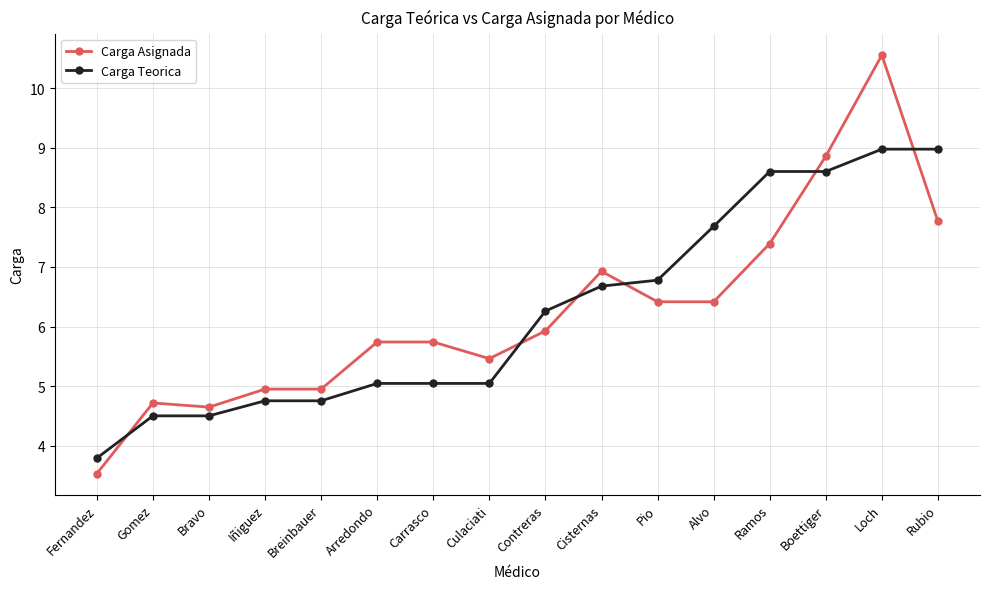

What are all the series names shown in the legend?

Carga Asignada, Carga Teorica